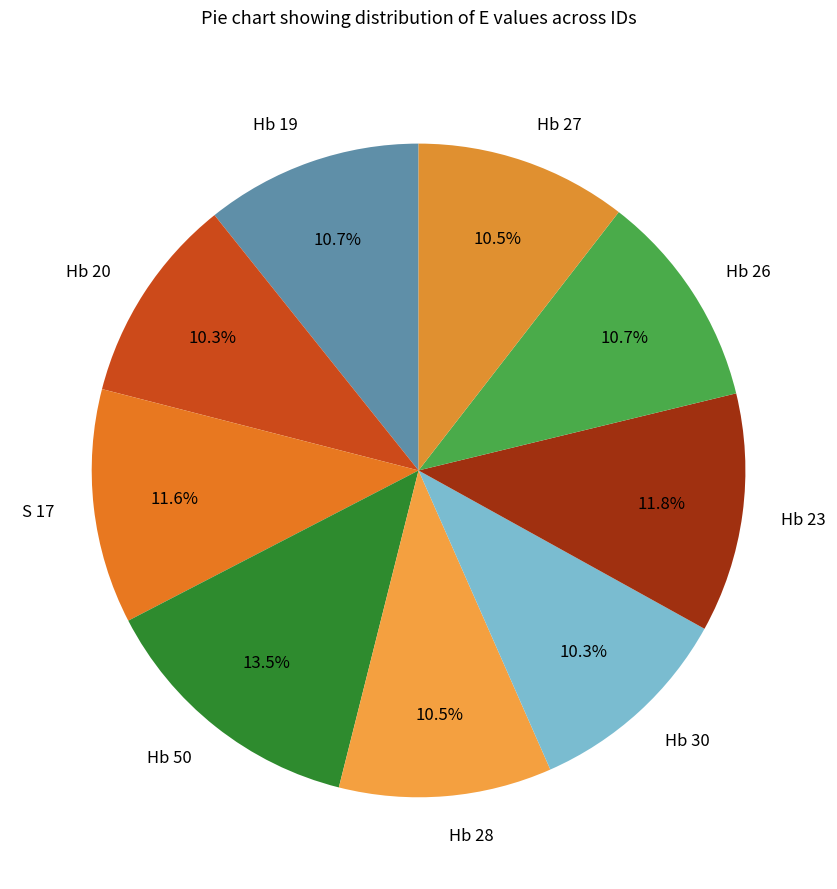

What percentage is NOT represented by Hb 26?

89.3%